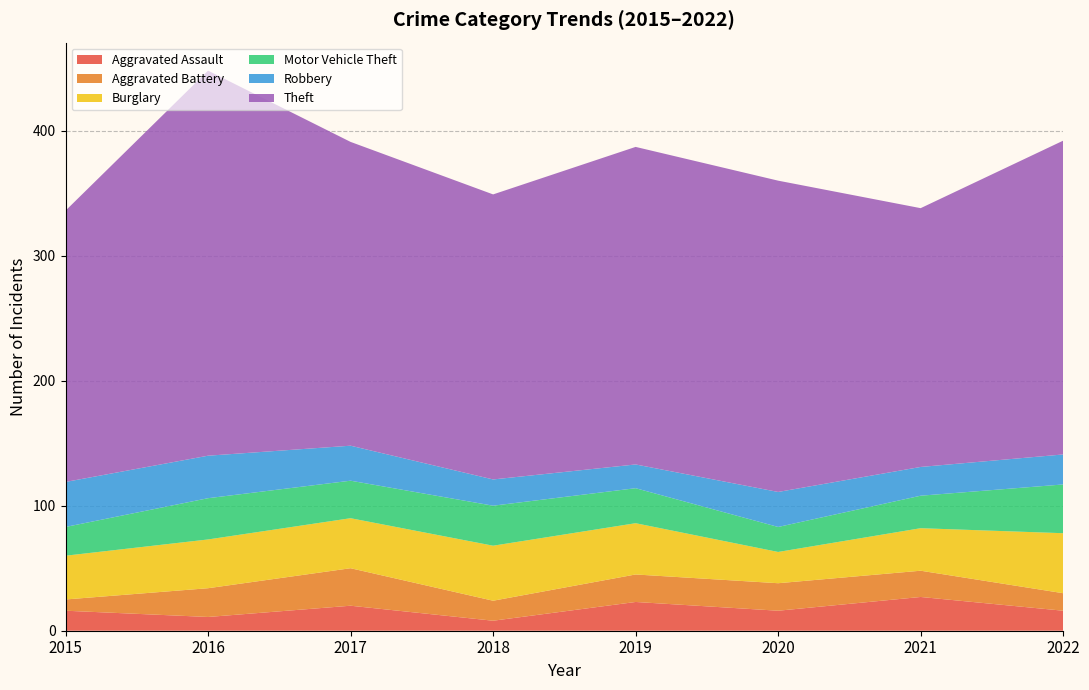

Reading right to left, extract all data points from this chart.

Aggravated Assault: 16	27	16	23	8	20	11	16
Aggravated Battery: 14	21	22	22	16	30	23	9
Burglary: 48	34	25	41	44	40	39	35
Motor Vehicle Theft: 39	26	20	28	32	30	33	23
Robbery: 24	23	28	19	21	28	34	36
Theft: 251	207	249	254	228	243	308	217